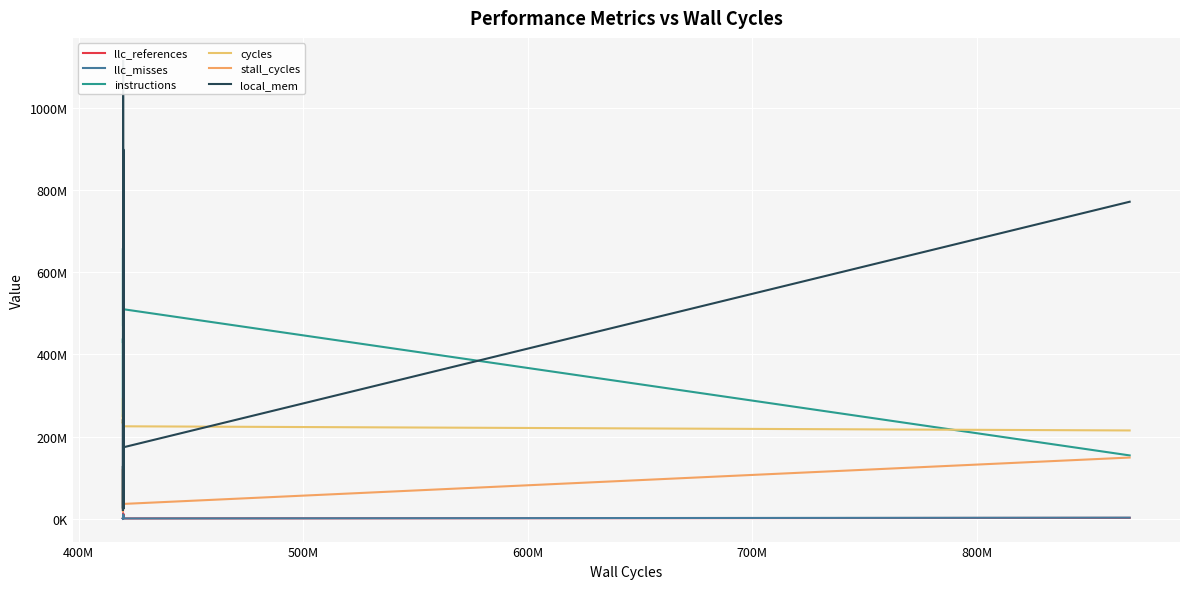

Which series ends up on top after the final intersection of llc_misses and llc_references?

llc_misses